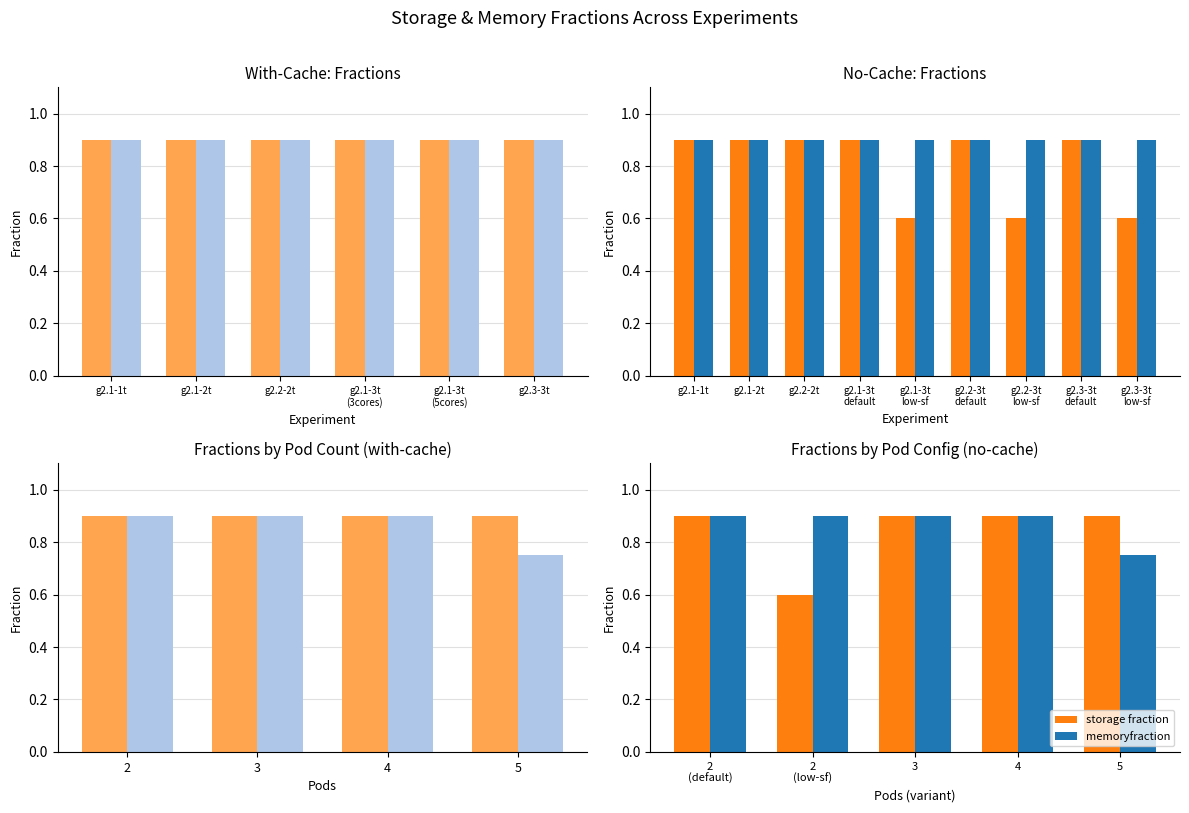

Where is the data nearest to the value 0?

5